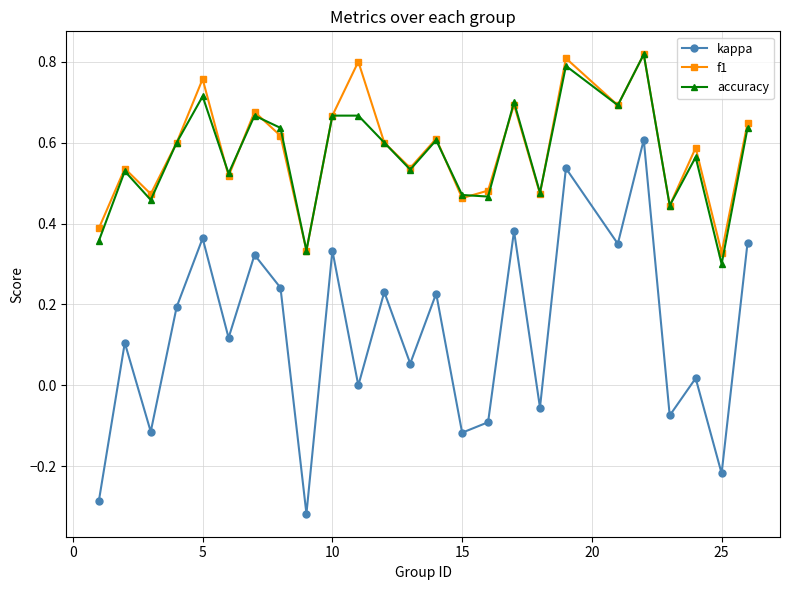

How many interior local peaks does the f1 series have?

9